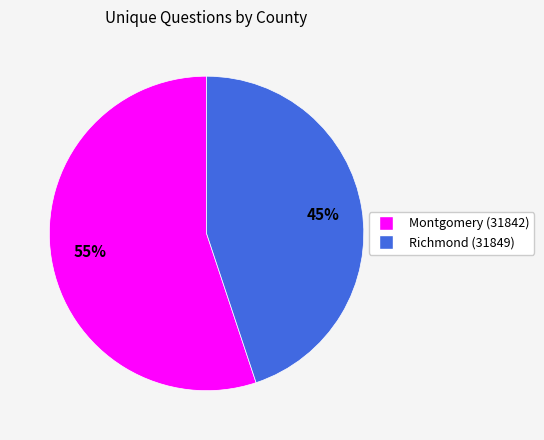

To the nearest percent, what portion does Richmond (31849) represent?

45%